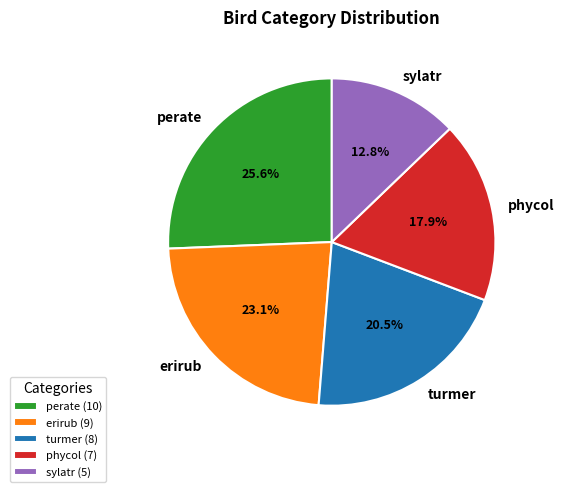

Is there any slice that represents more than half of the pie?

No